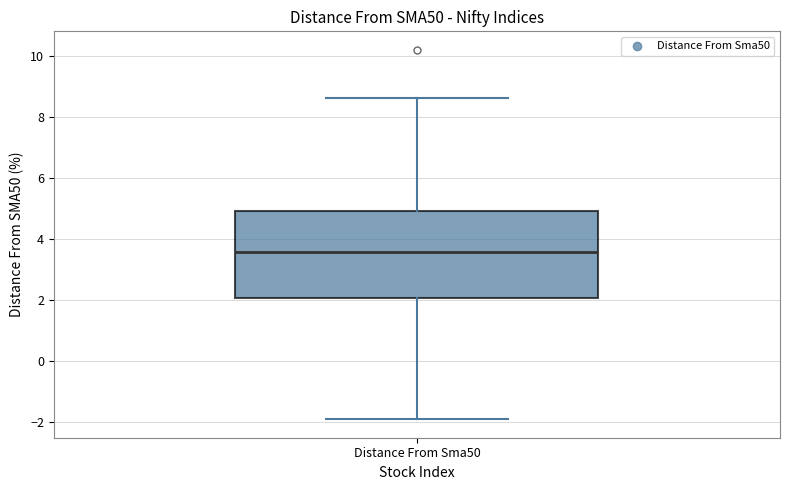

Transcribe this box plot: give where the median line is, the range the box spans, and where the two whiskers end, as read against the y-axis. The values are not printed on the chart, so give them approximately, as read against the axis.

median 3.6, box 2.0 to 5.0, whiskers -2.0 to 8.6